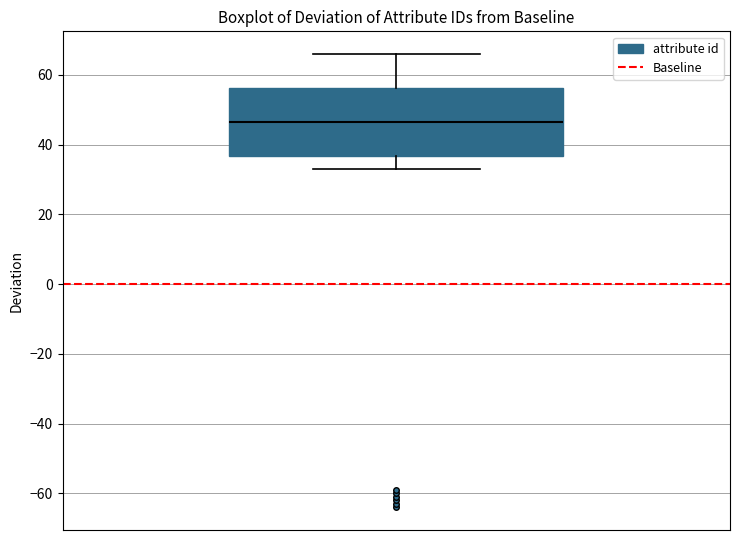

Where does the median line of the box sit on the y-axis? The values are not printed on the chart, so give them approximately, as read against the axis.

46